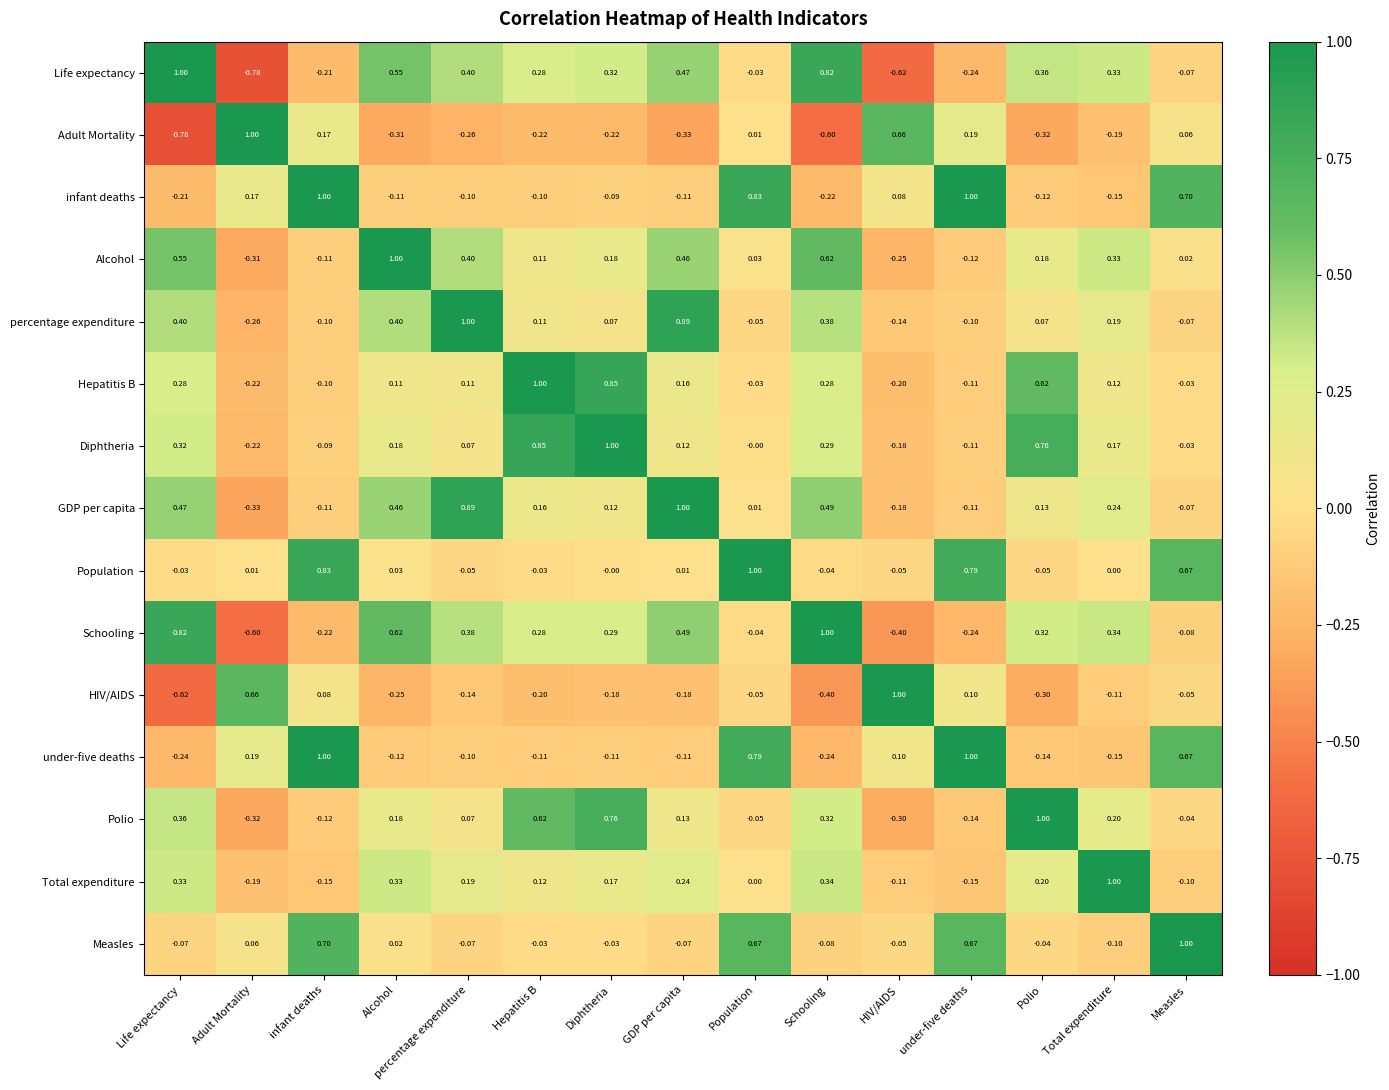

At which label does Total expenditure reach its peak?

Total expenditure